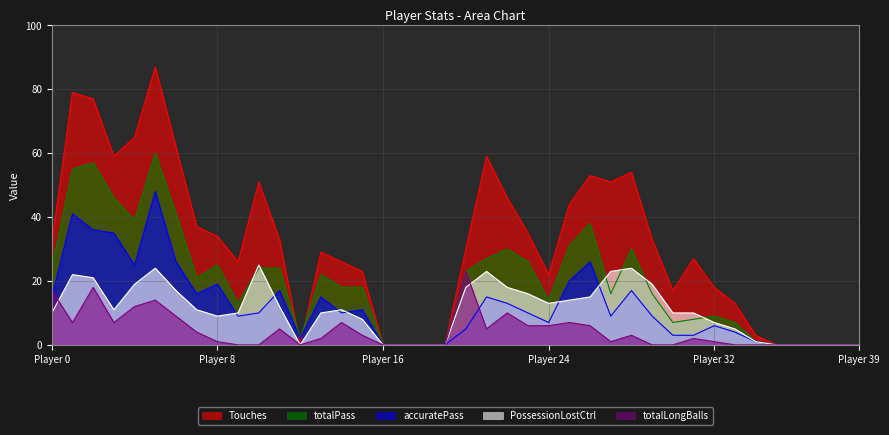

The value of PossessionLostCtrl at 18 is -9. True or false?

False